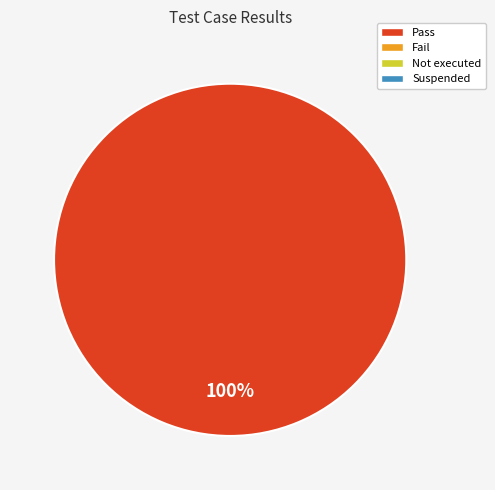

Is there a majority slice in this chart?

Yes